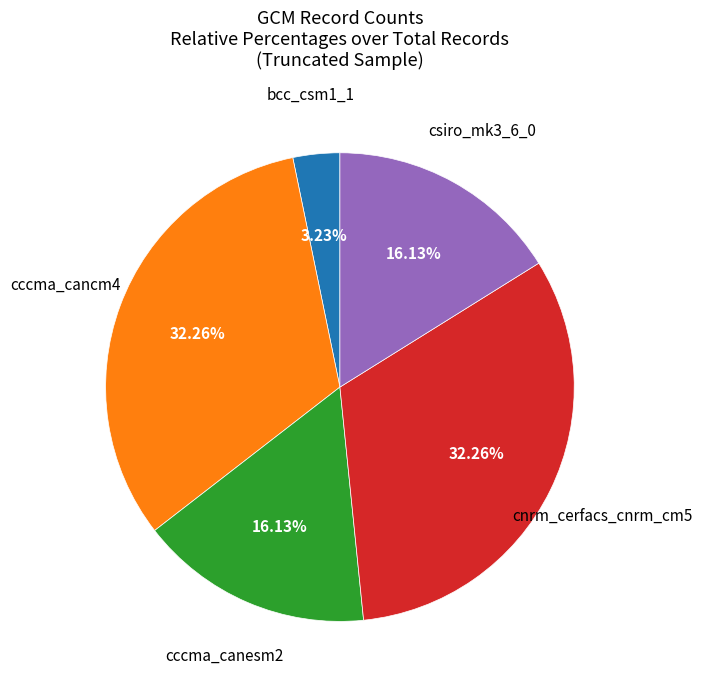

Is there any slice that represents more than half of the pie?

No